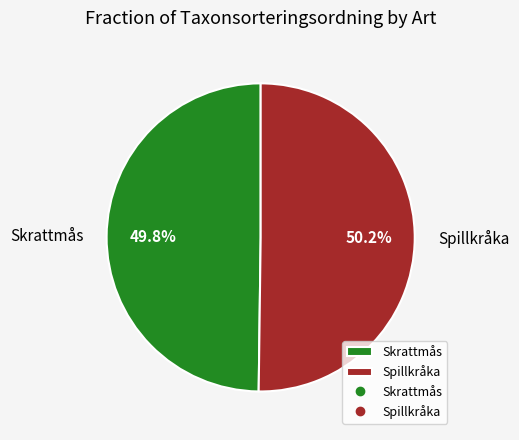

To the nearest percent, what is the average slice percentage?

50%